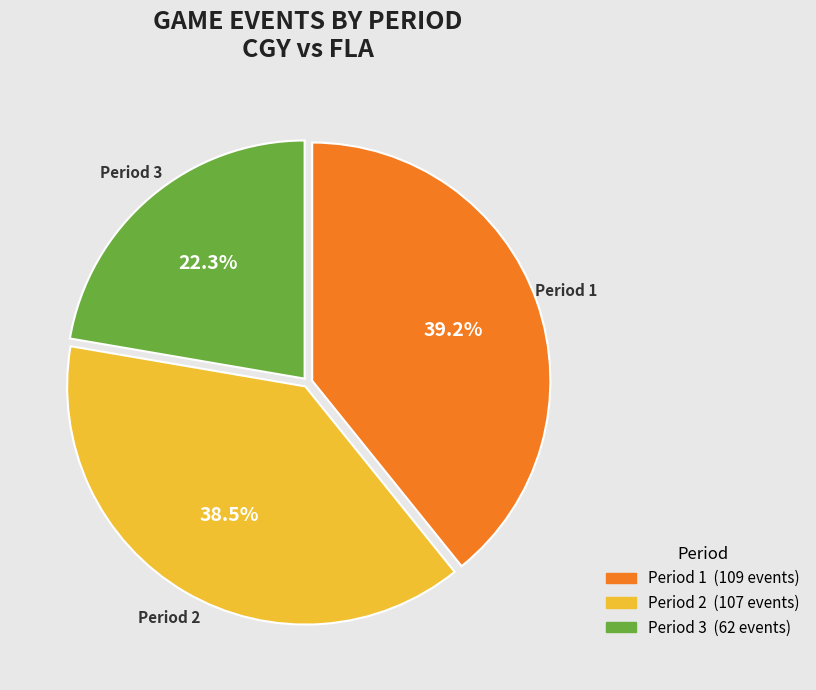

Is there any slice that represents more than half of the pie?

No